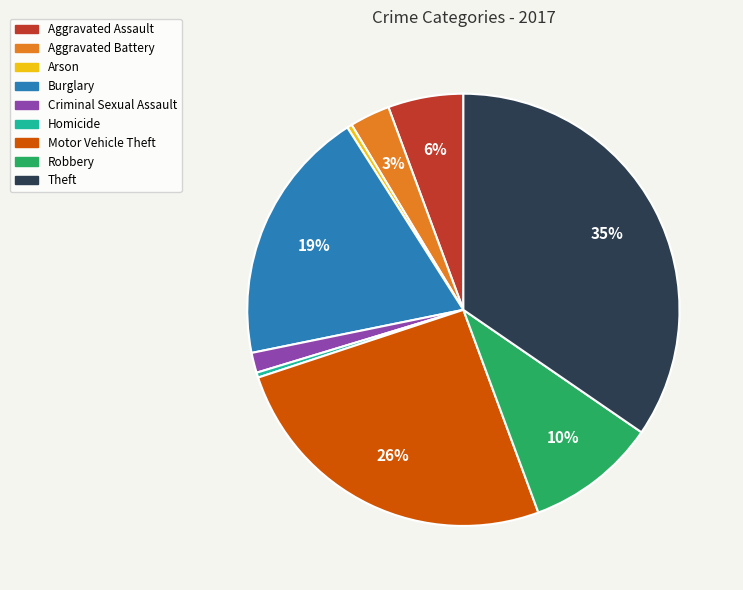

Which slice is the largest?

Theft